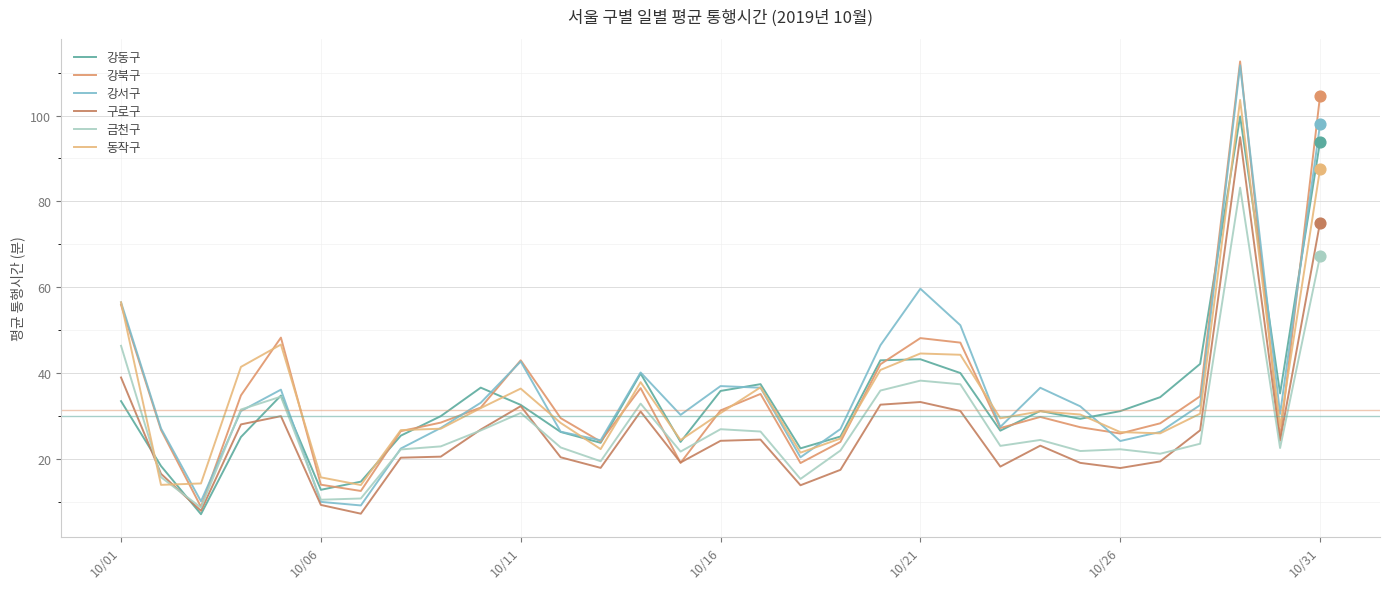

Which series has the largest total across all categories?

강서구